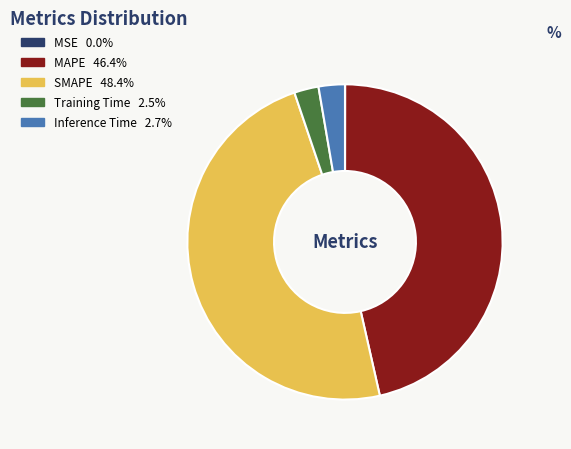

What is the largest slice in the pie chart?

SMAPE